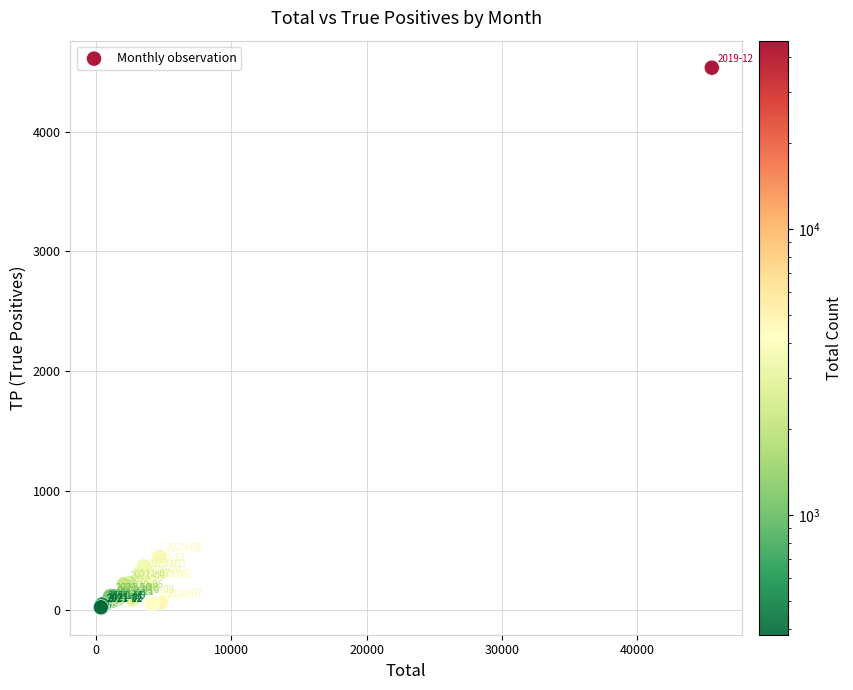

What Y value in the scatter plot is closest to 2278?

447